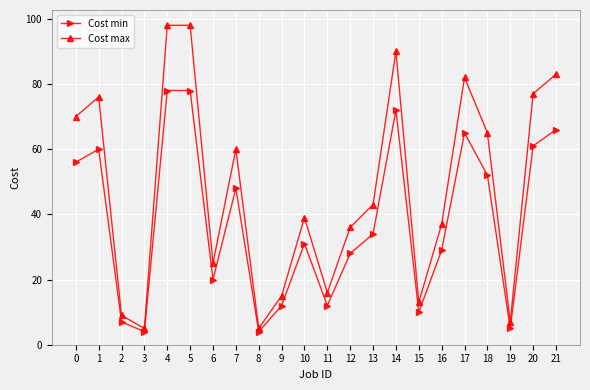

How many distinct data groups are displayed?

2